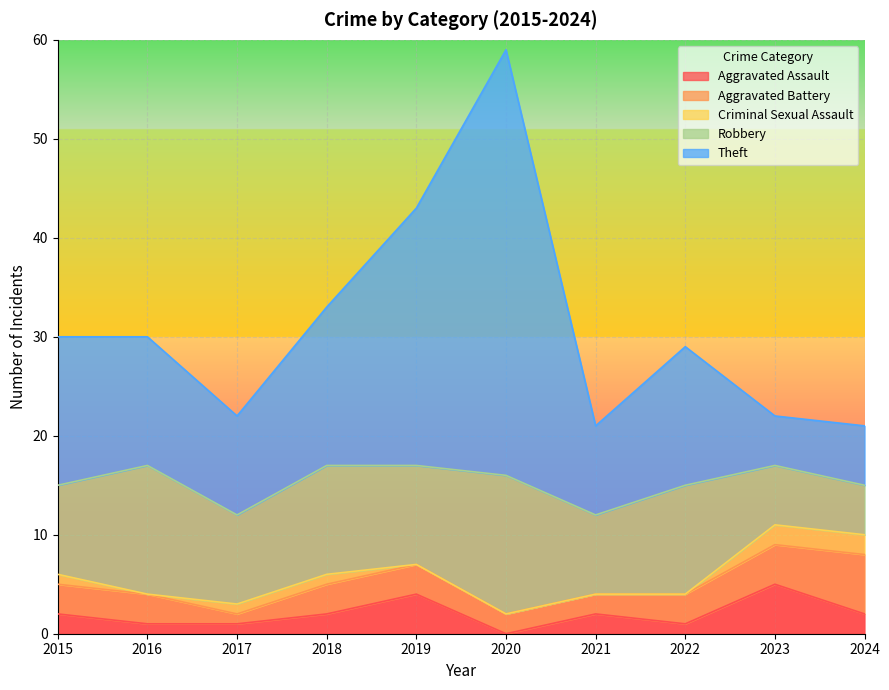

What is the total value across all series at 2016?

30